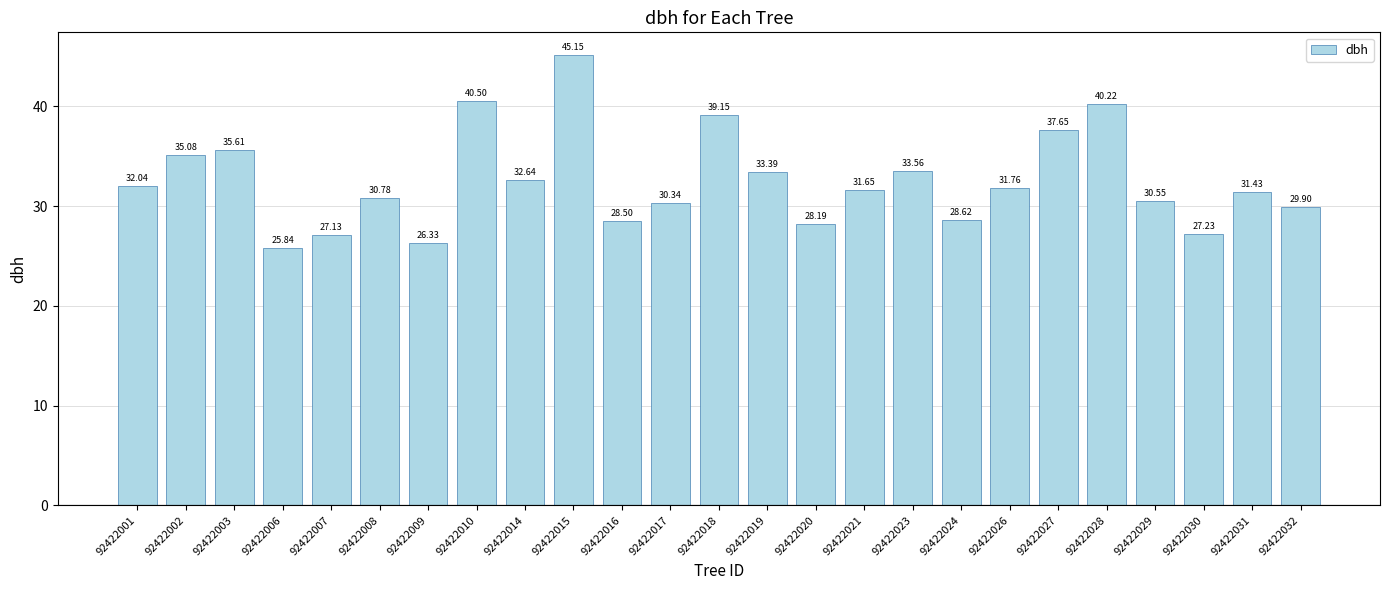

How many values exceed 31?

14